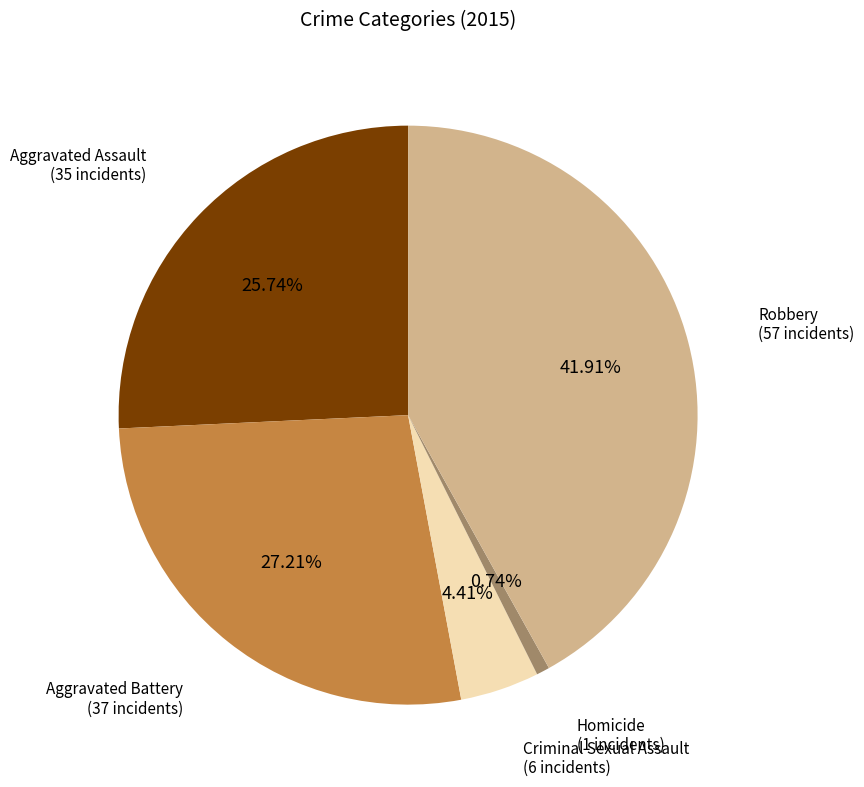

Is there any slice that represents more than half of the pie?

No